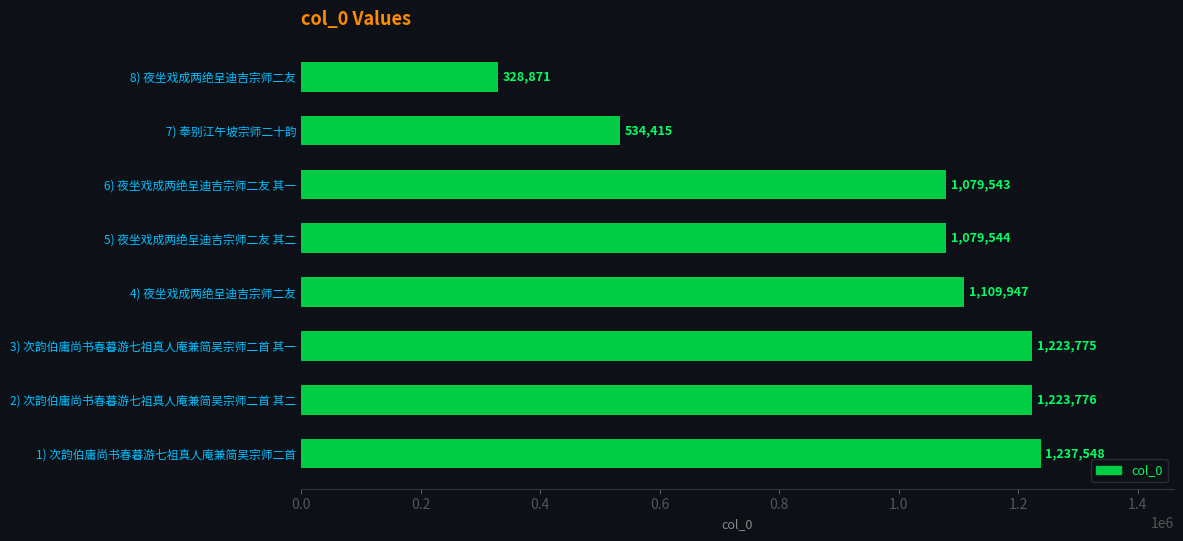

How many values are below 1109947?

4